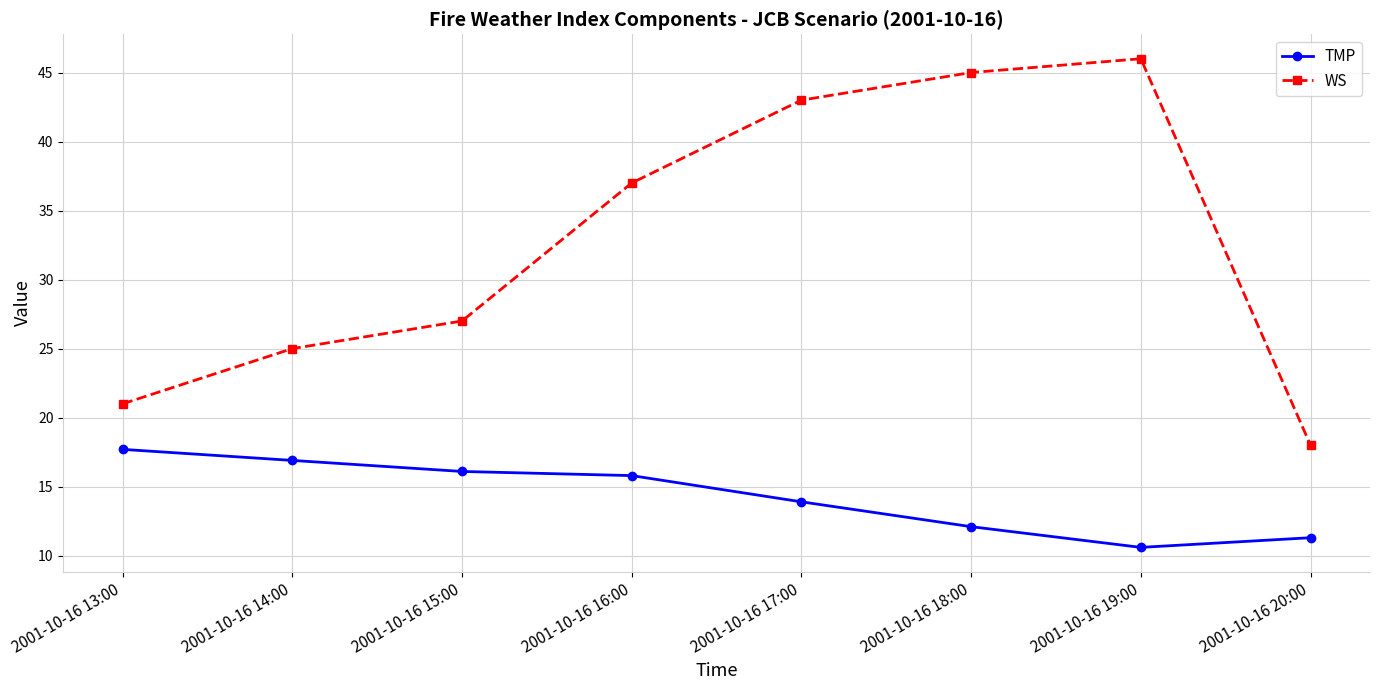

What are all the series names shown in the legend?

TMP, WS